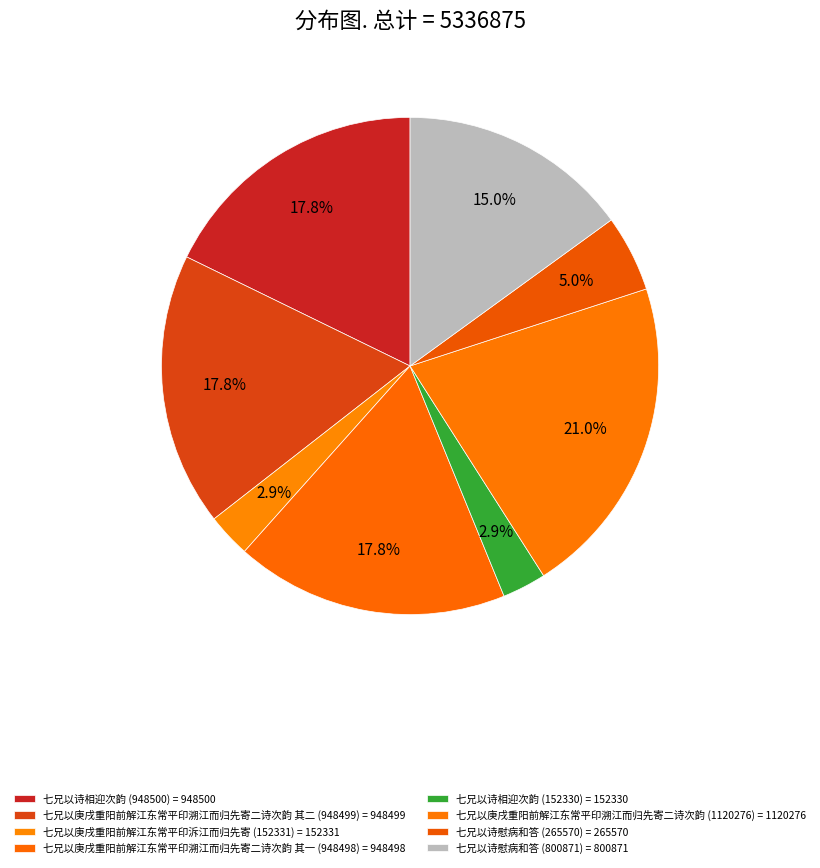

Count the number of slices in the pie.

8